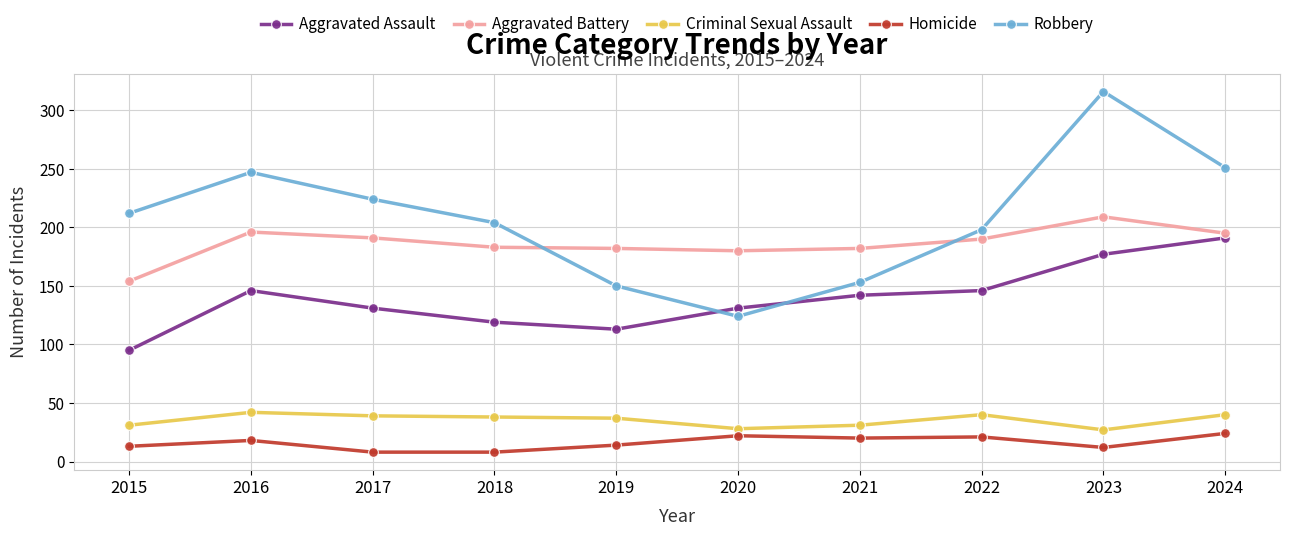

True or false: Homicide and Robbery intersect in this chart.

False